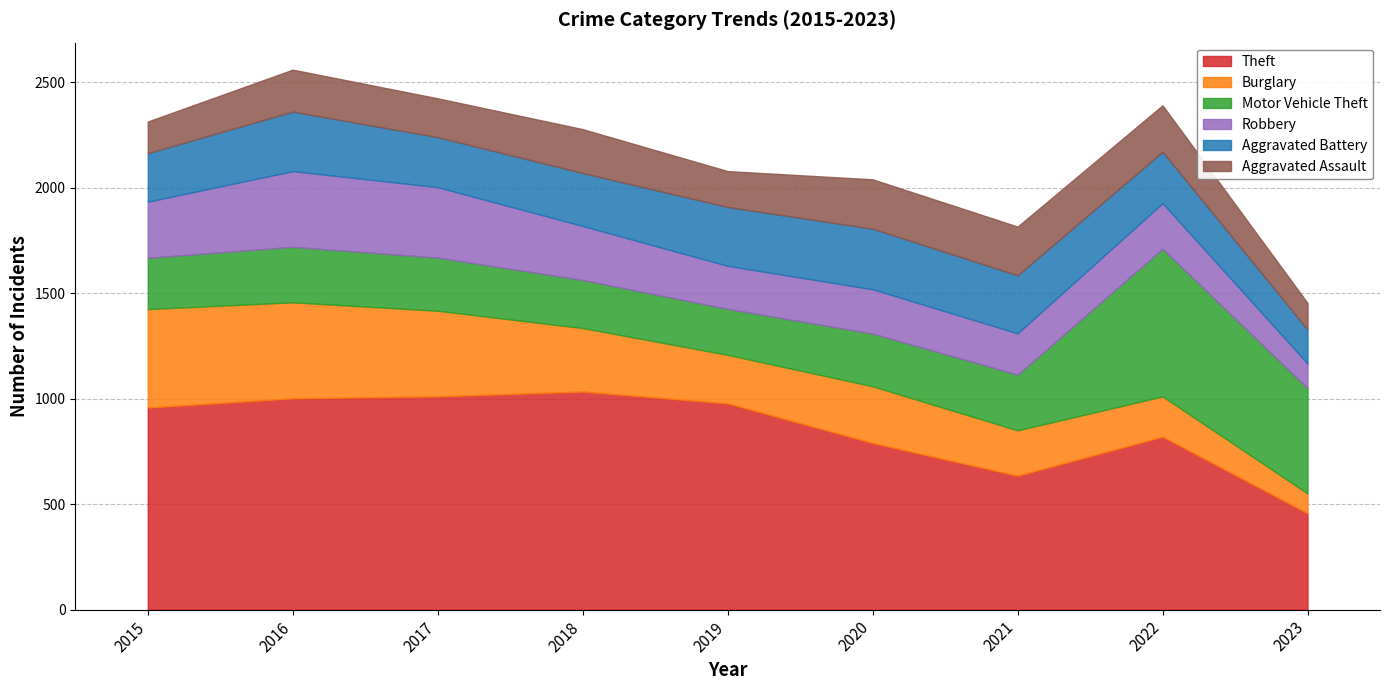

What is the difference between the Aggravated Battery values at 2015 and 2020?

57